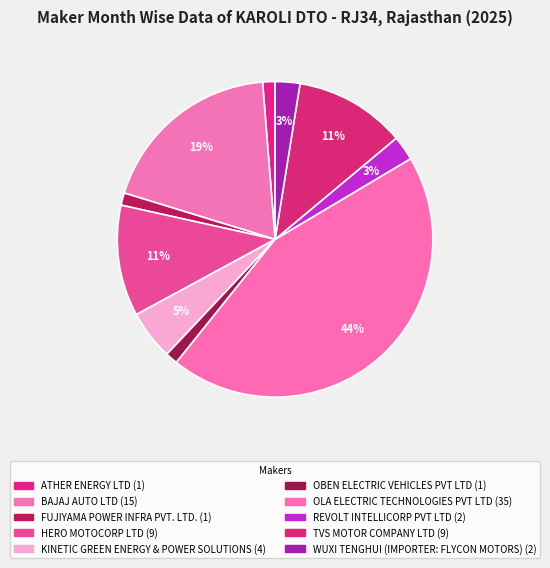

Count the number of slices in the pie.

10